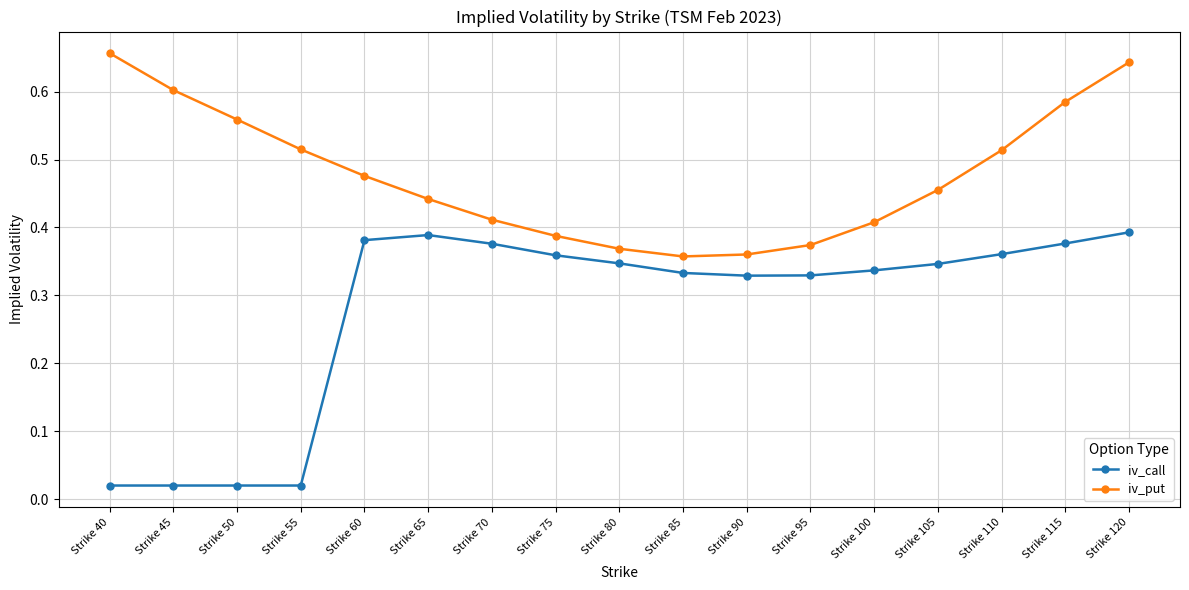

The iv_put series shows 0.6 at Strike 45. True or false?

True